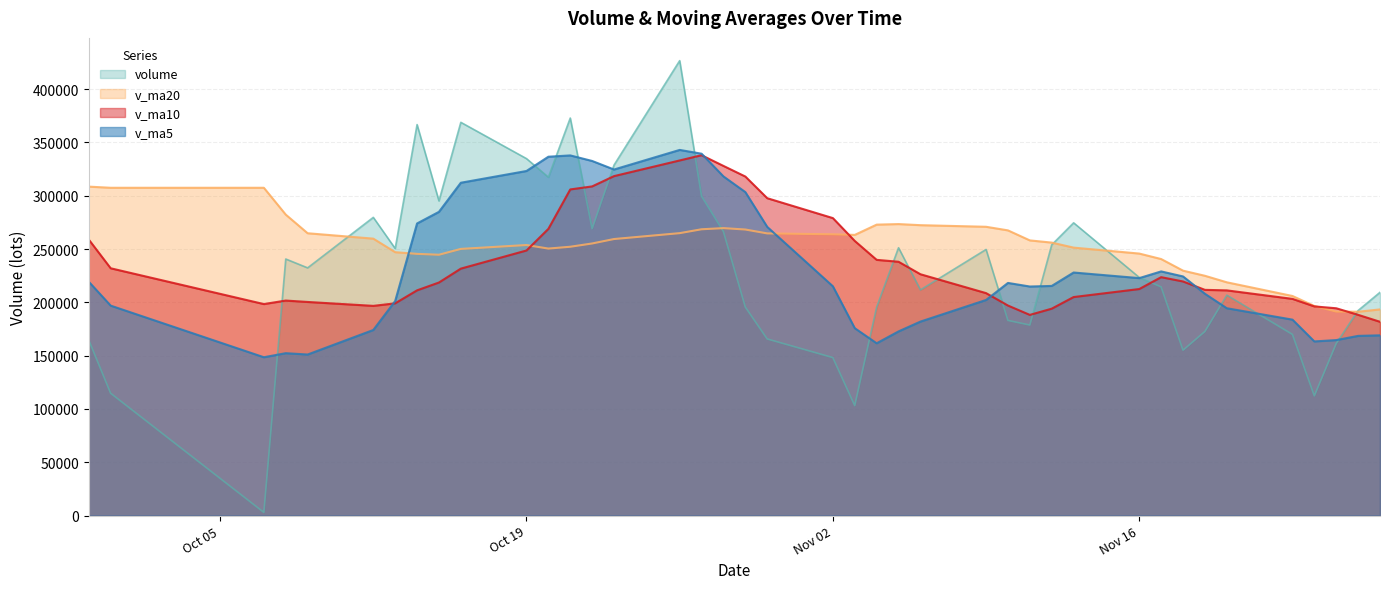

How many values in the volume series exceed 223360?

20